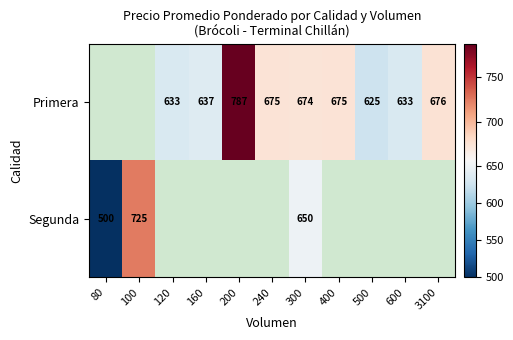

Is it true that Primera equals 160 at 500?

False